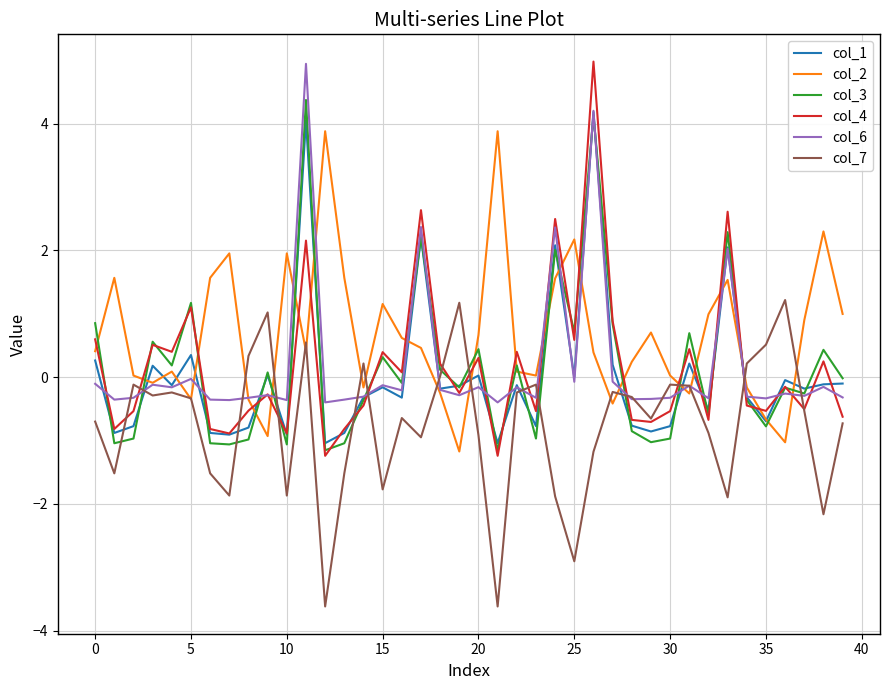

Which series has the largest total across all categories?

col_2